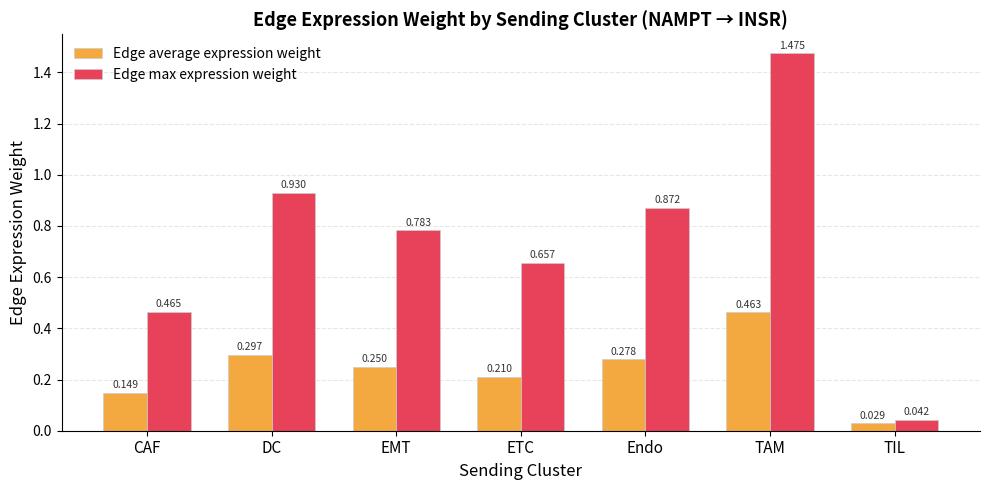

At which category does the chart reach its minimum across all series?

TIL